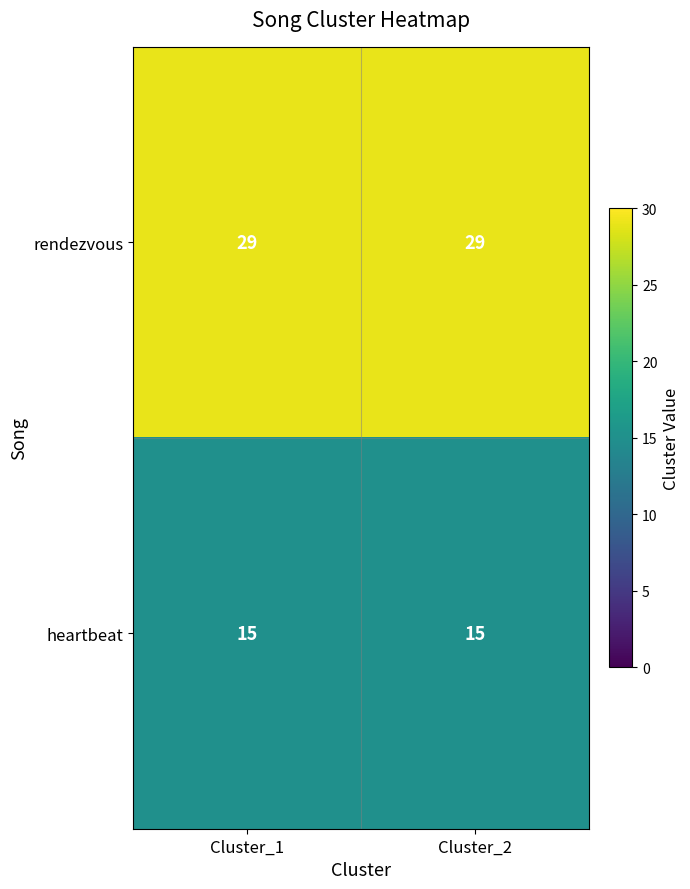

What is the spread (max minus min) of values at Cluster_1?

14